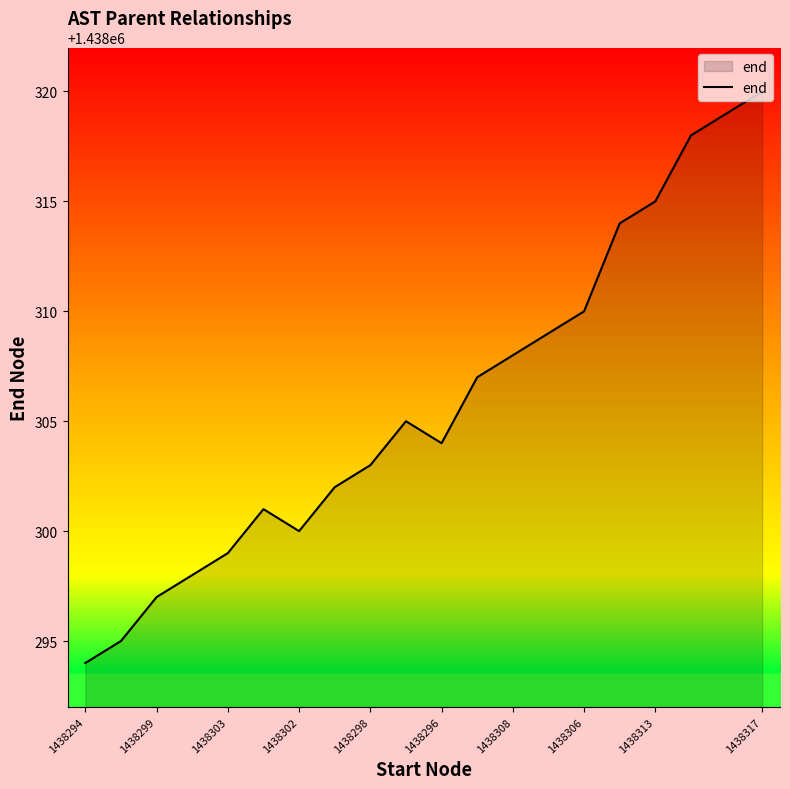

What is the minimum value shown in the chart?

1438294